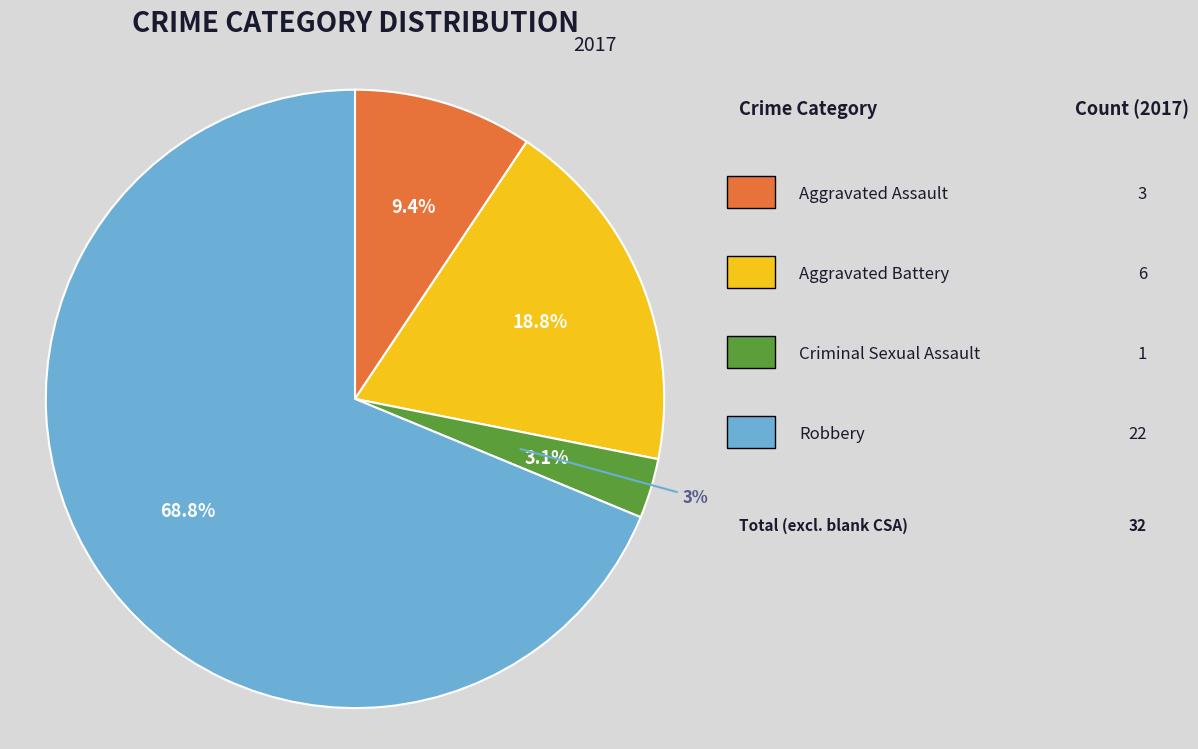

How many slices are in this pie chart?

4